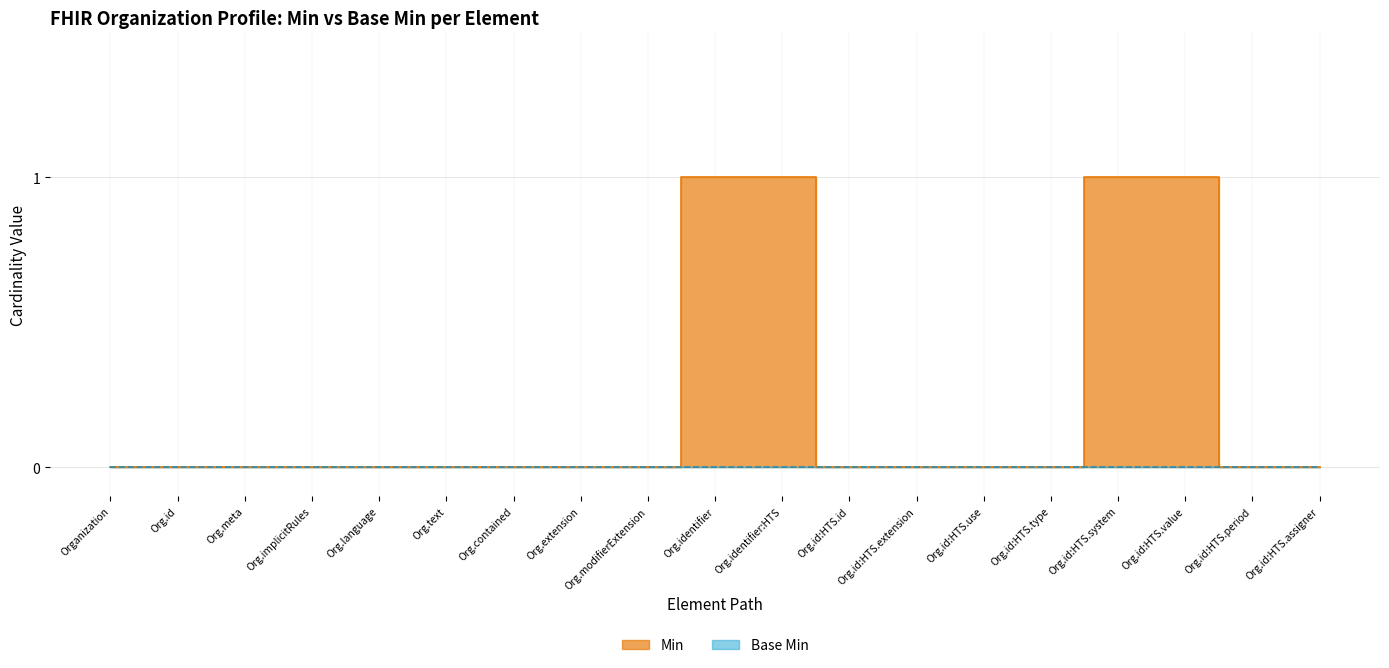

Rank the categories by value from lowest to highest.

Organization, Org.id, Org.meta, Org.implicitRules, Org.language, Org.text, Org.contained, Org.extension, Org.modifierExtension, Org.id:HTS.id, Org.id:HTS.extension, Org.id:HTS.use, Org.id:HTS.type, Org.id:HTS.period, Org.id:HTS.assigner, Org.identifier, Org.identifier:HTS, Org.id:HTS.system, Org.id:HTS.value